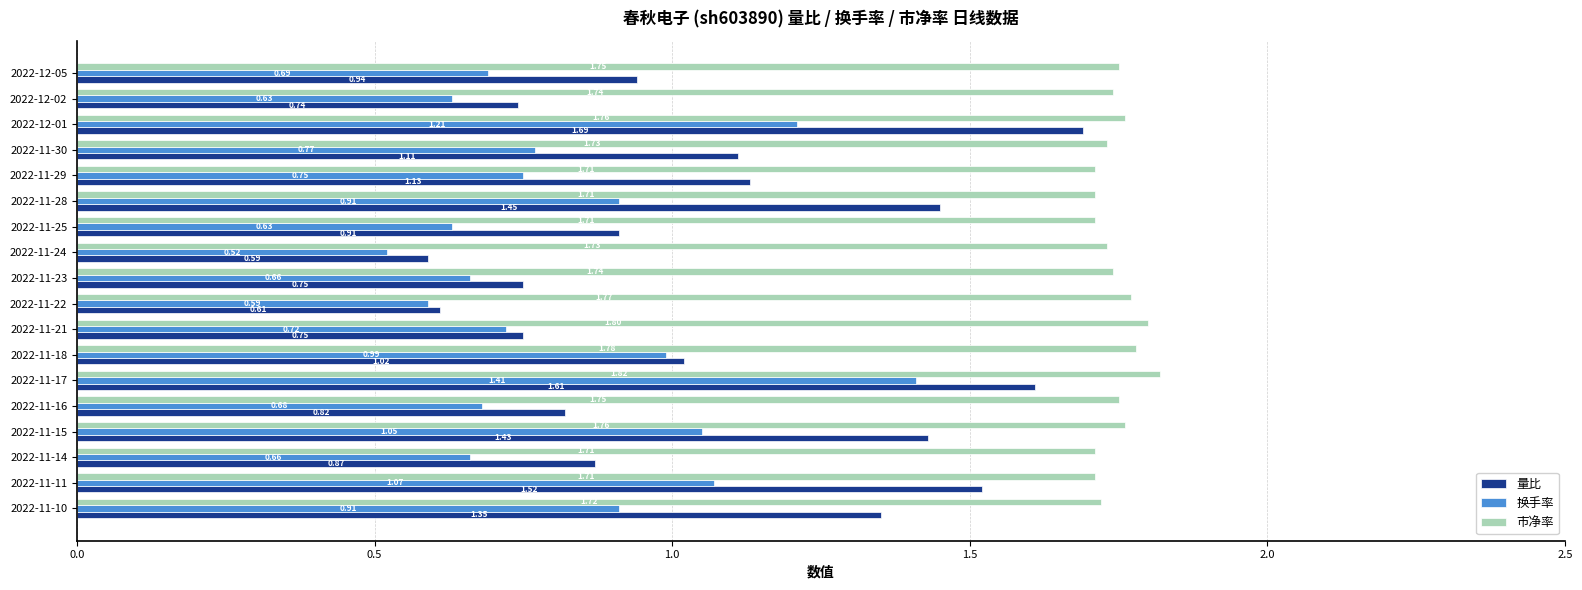

What is the sum of all 量比 values?

19.3